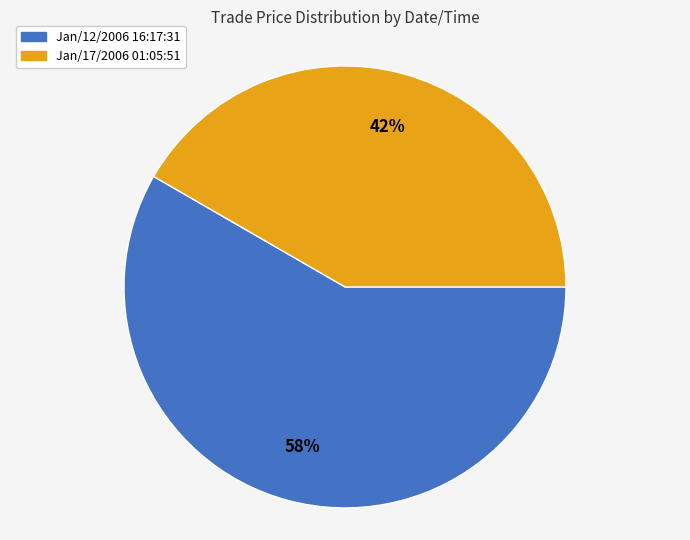

The Jan/17/2006 01:05:51 slice represents 48% of the pie. True or false?

False